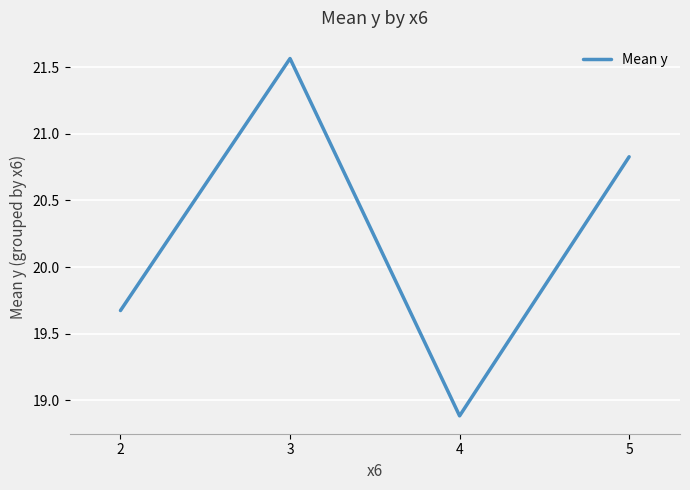

Which label corresponds to the smallest value in the chart?

4